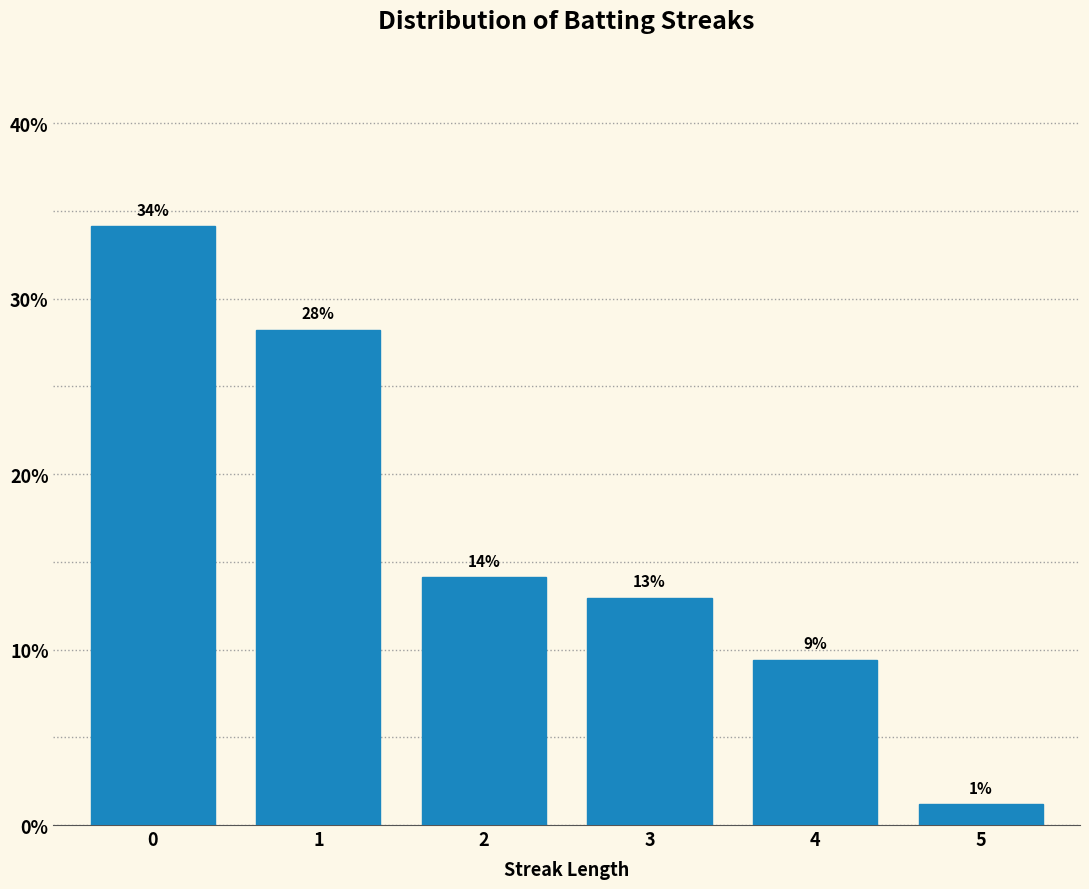

Are the bars horizontal?

No